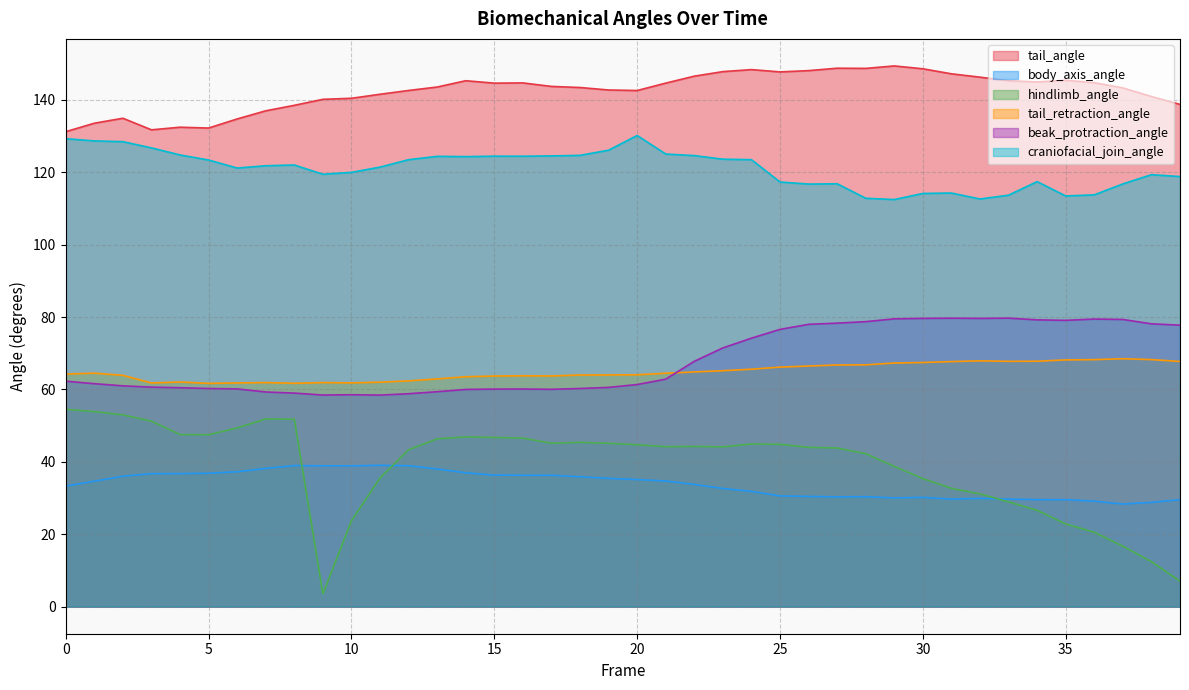

How many interior local valleys does the tail_retraction_angle series have?

6